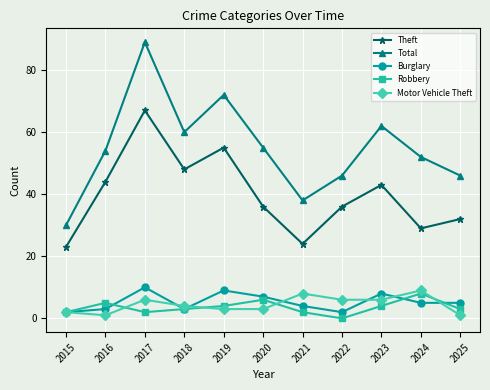

True or false: Robbery and Total cross at least once.

False